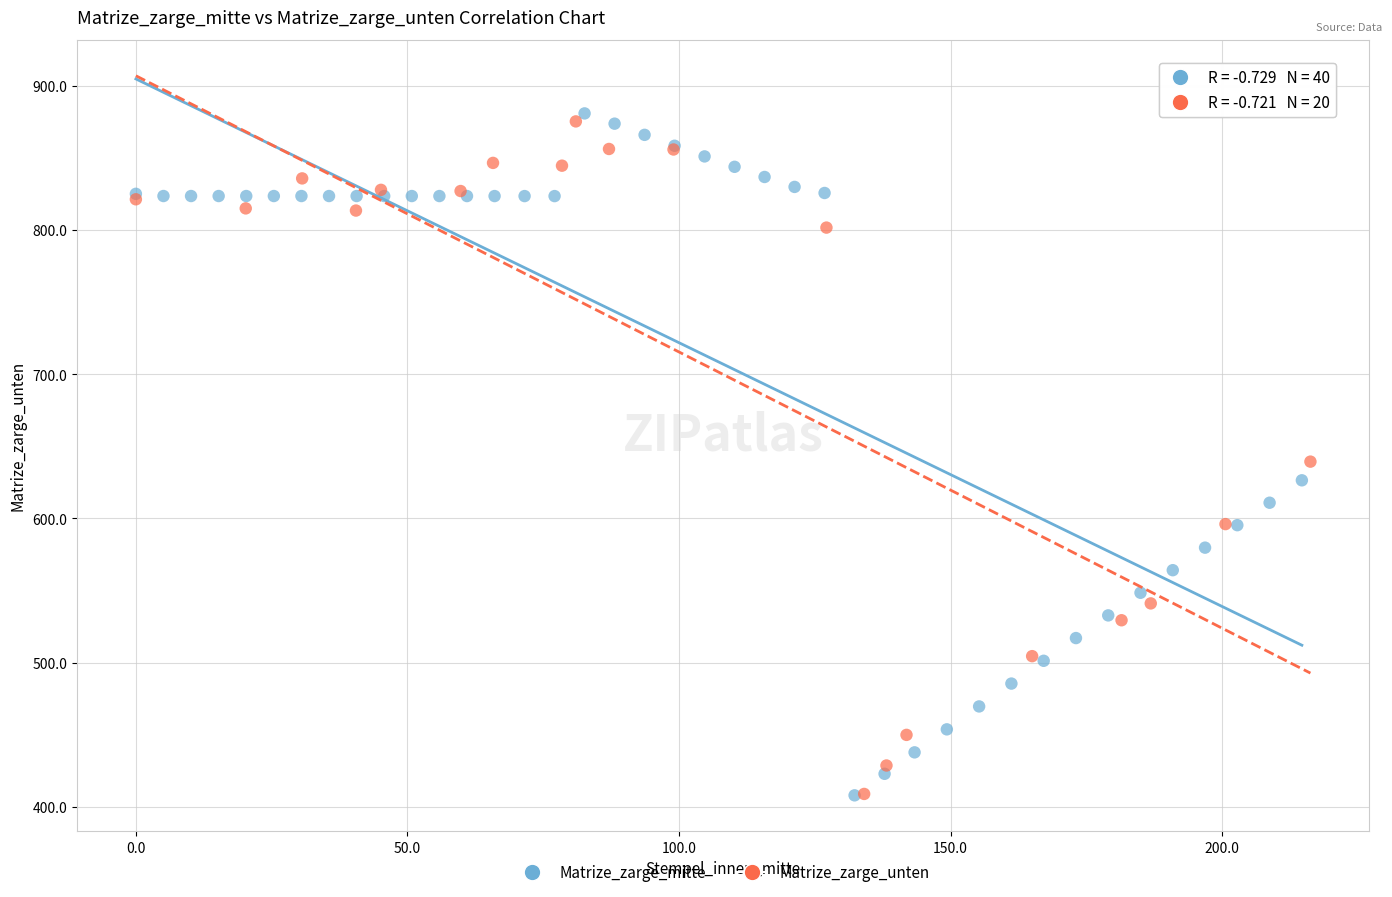

What are all the series names shown in the legend?

Matrize_zarge_mitte, Matrize_zarge_unten